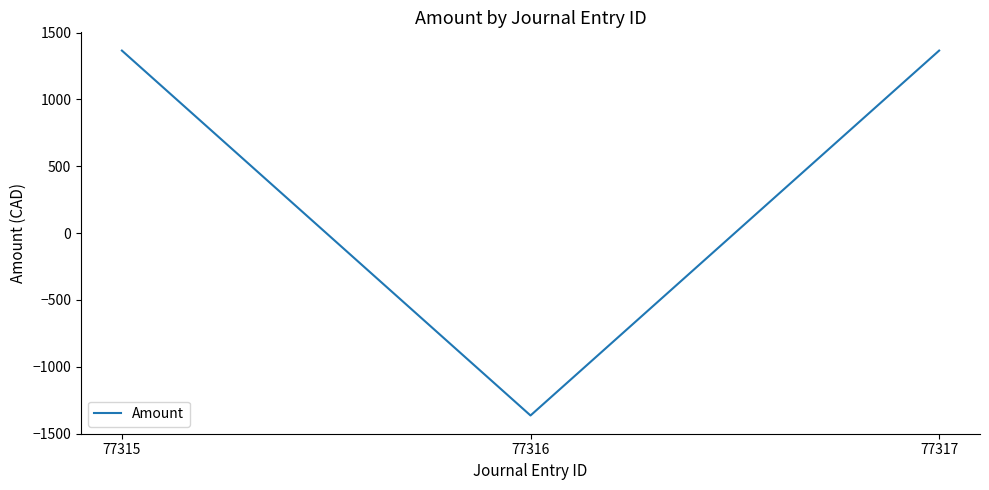

What is the minimum value shown in the chart?

-1365